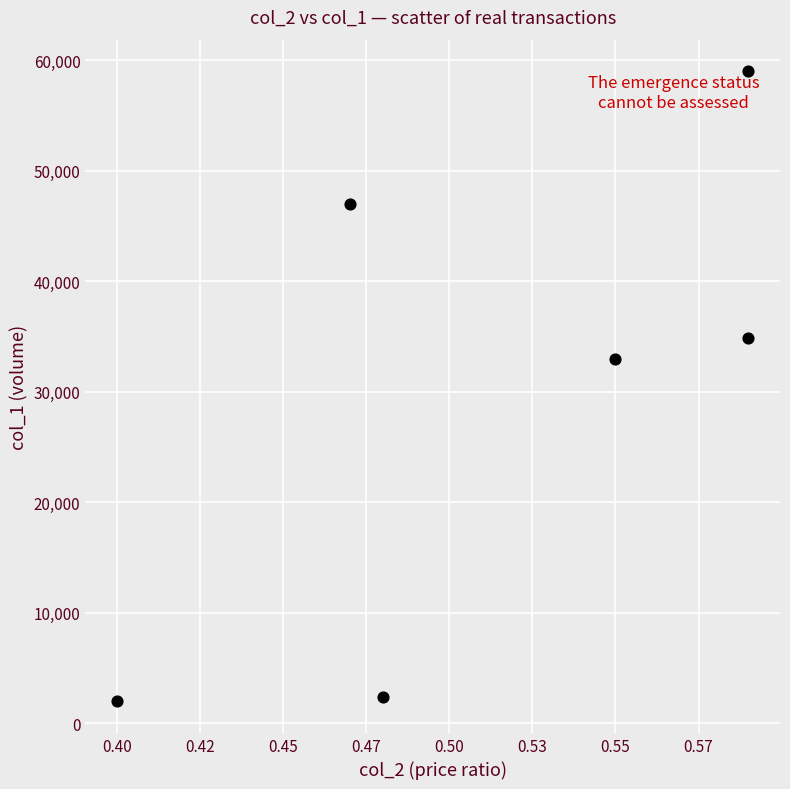

What is the range of Y values (max minus min)?

57000